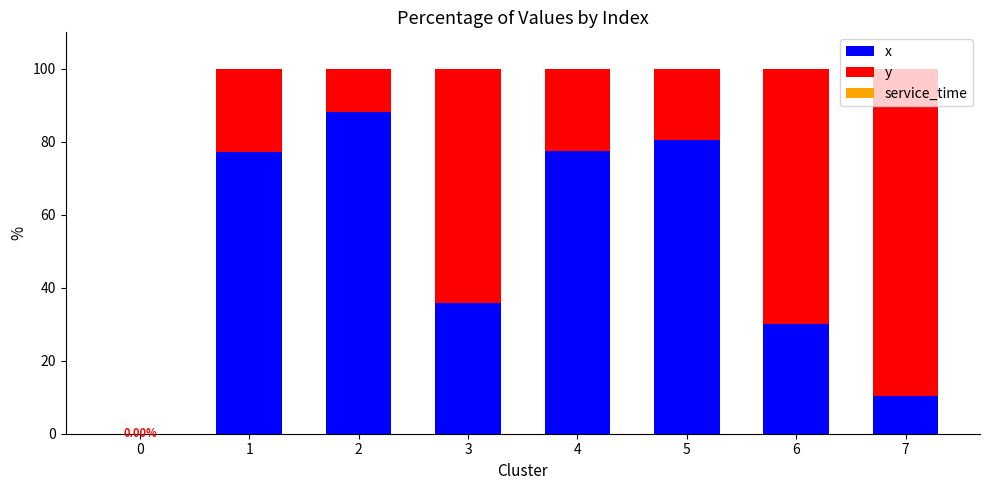

What is the total value across all series at 1?

100.0